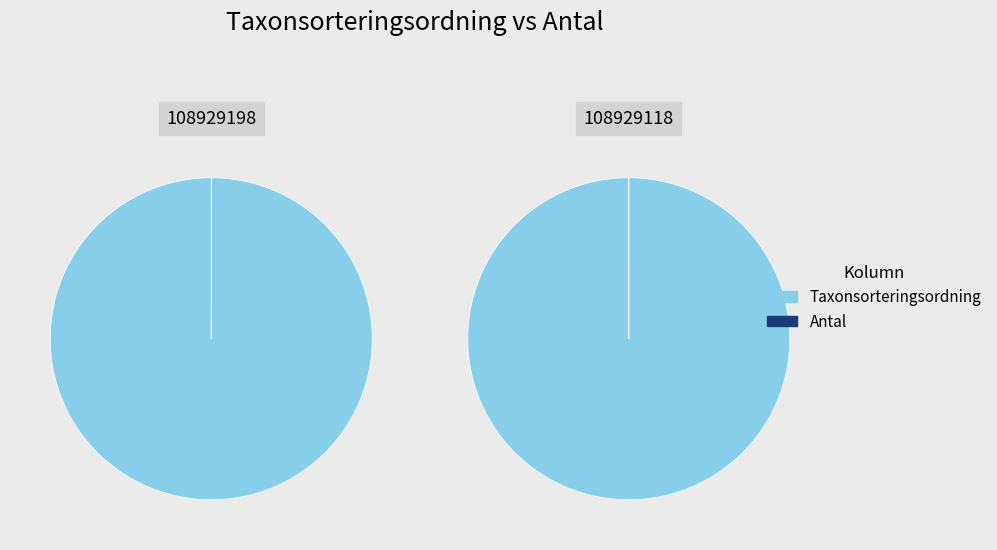

How many slices are in this pie chart?

2